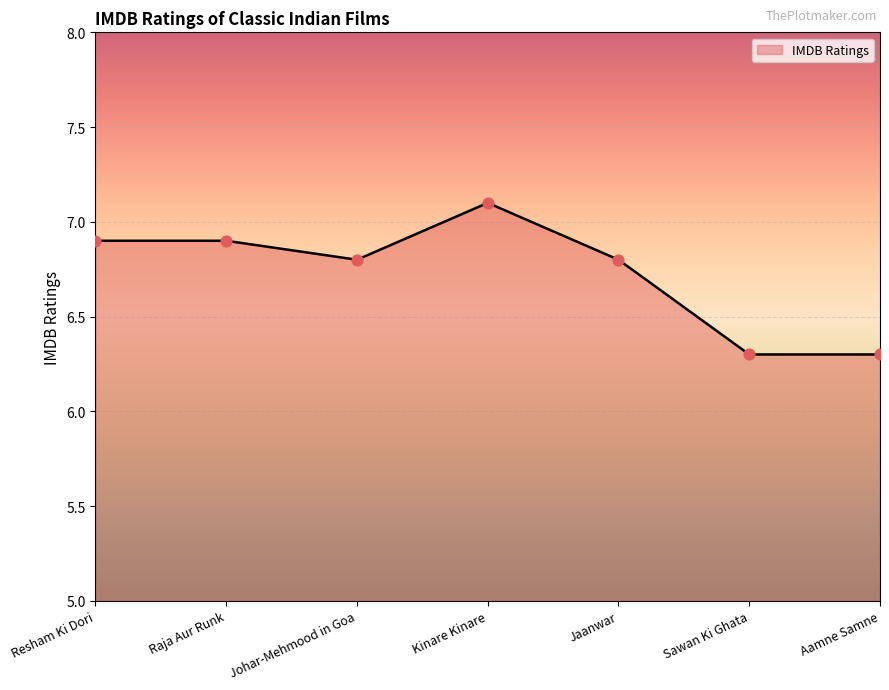

Between Johar-Mehmood in Goa and Aamne Samne, which is larger?

Johar-Mehmood in Goa